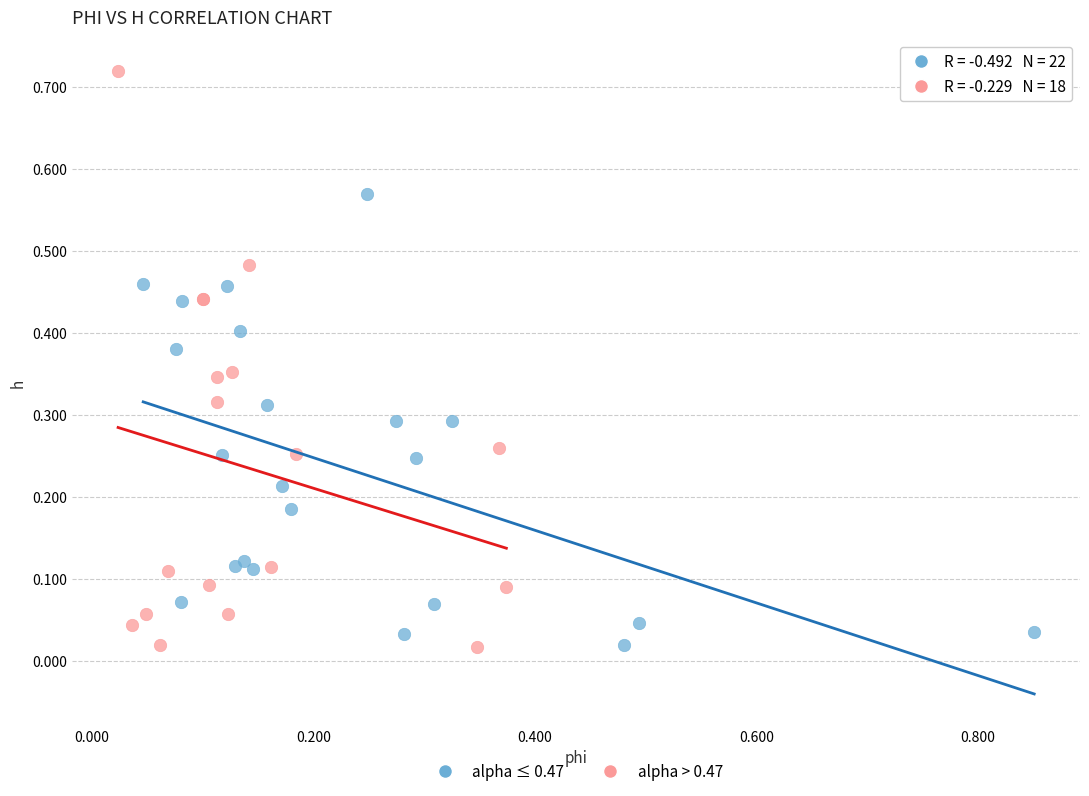

Which series has the largest Y range (max minus min)?

alpha > 0.47